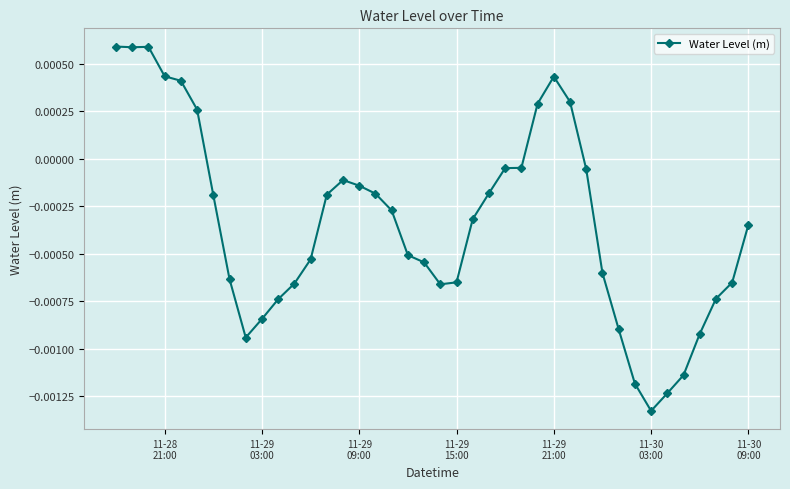

True or false: there are more than 0 points higher than both neighbors.

True